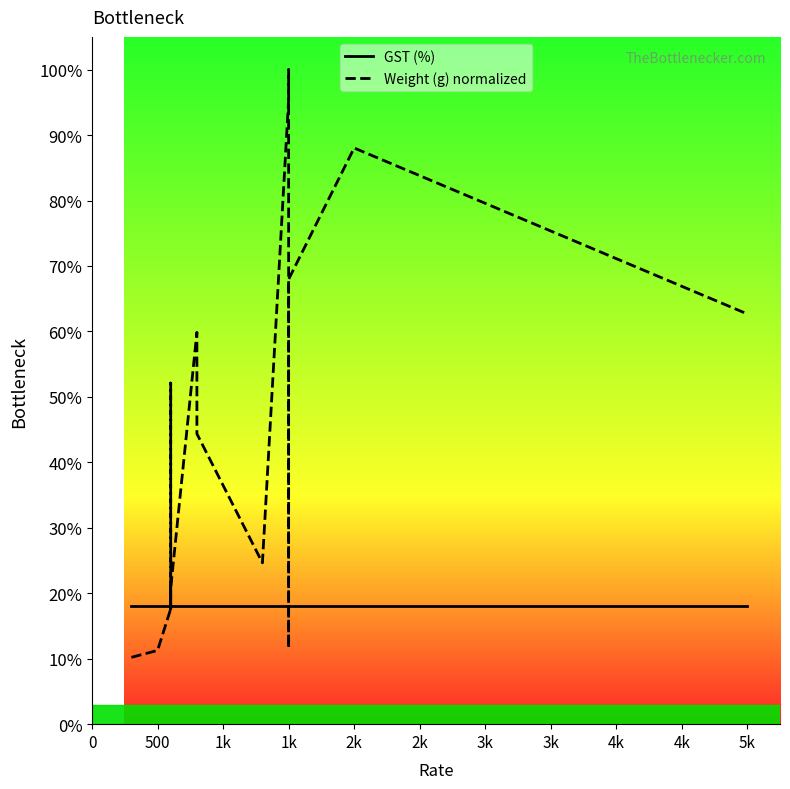

What is the difference between the highest and lowest values at 500?

6.7